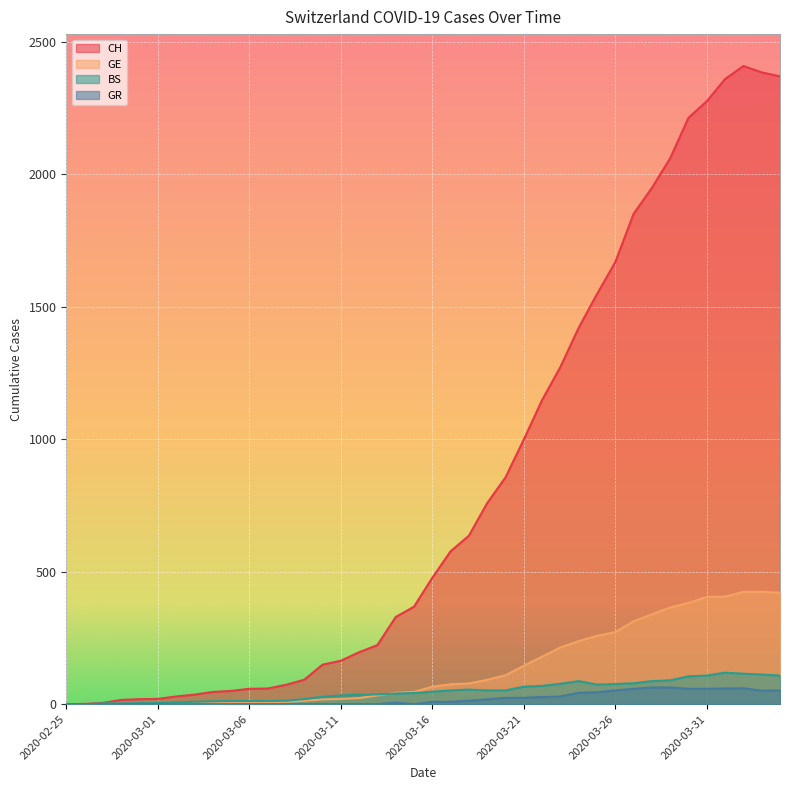

True or false: GE and CH cross at least once.

False